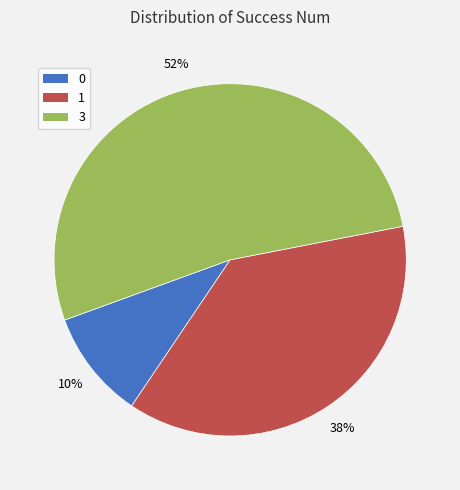

Count the number of slices in the pie.

3